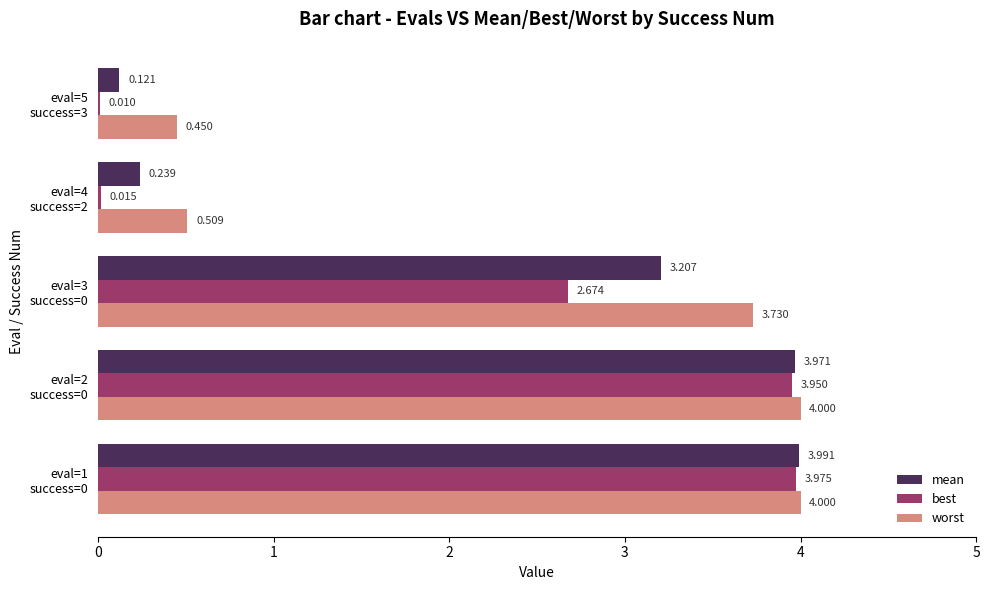

What are all the series names shown in the legend?

mean, best, worst